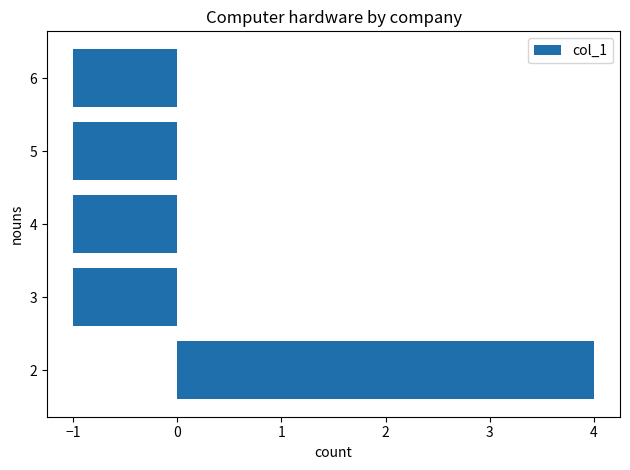

Which label corresponds to the largest value in the chart?

2